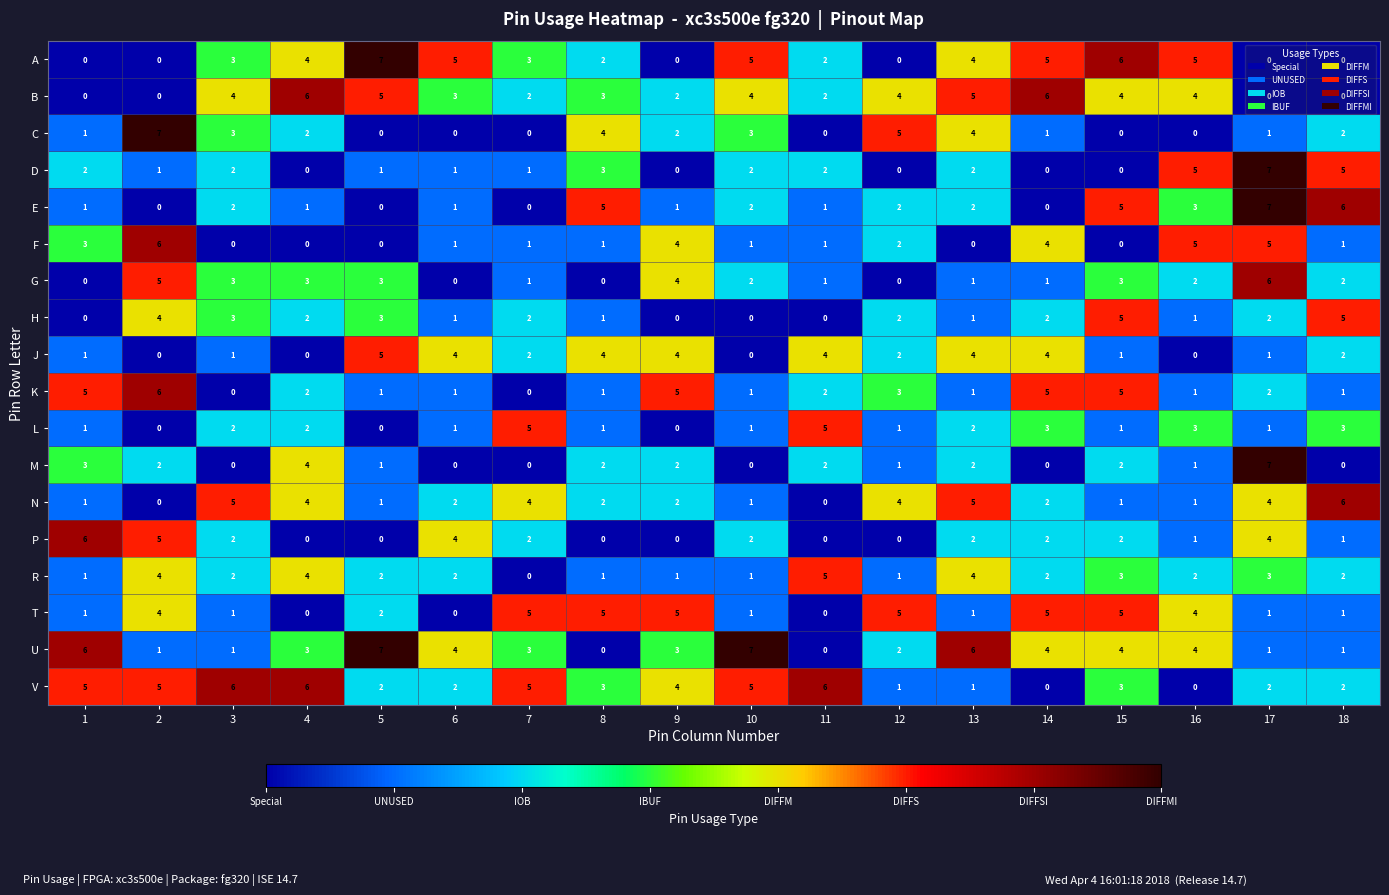

What is the sum of all K values?

42